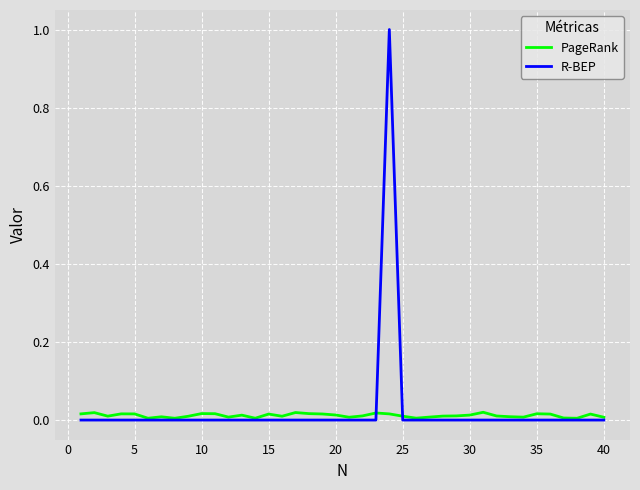

What is the highest value of the R-BEP series?

1.0